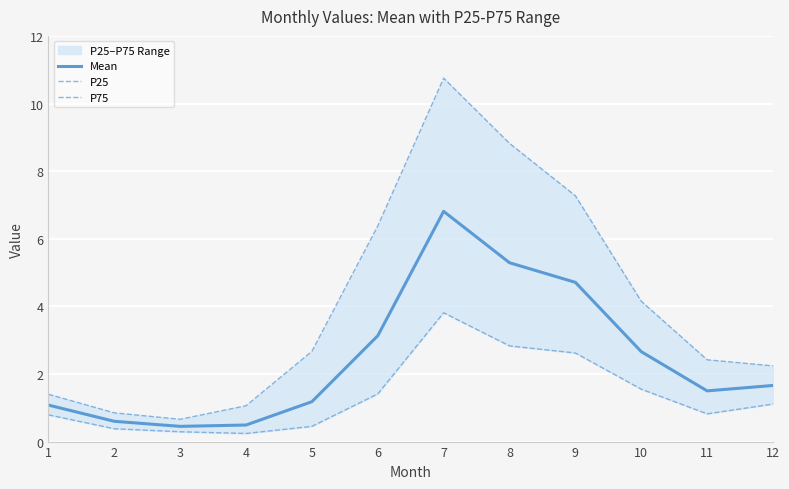

Which series has the largest total across all categories?

P75